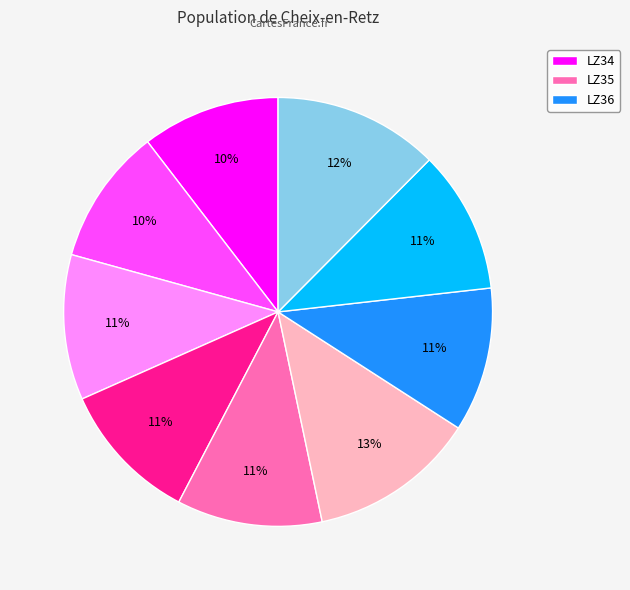

To the nearest percent, what is the average slice percentage?

11%